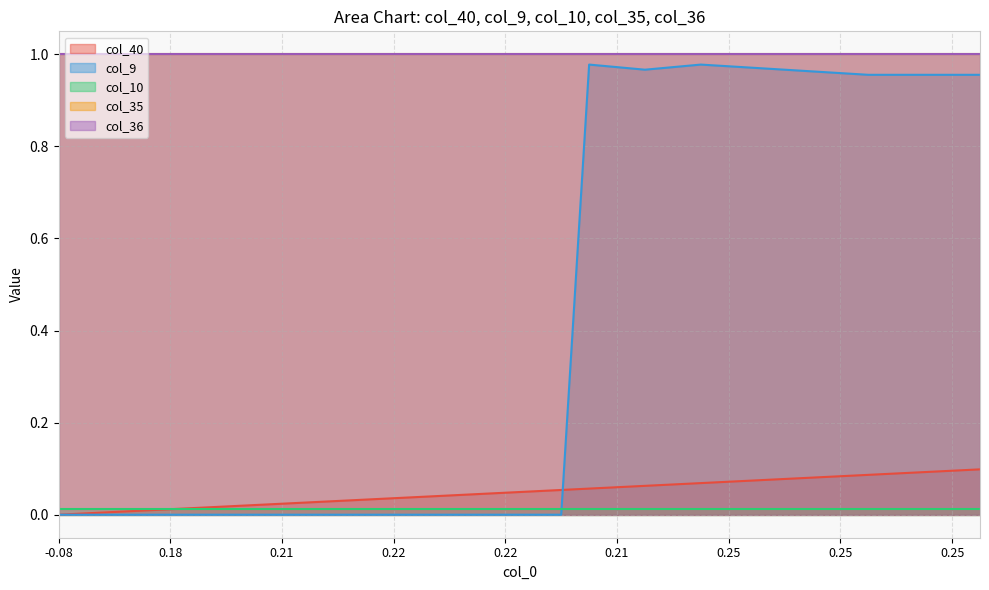

True or false: col_40 has more than 0 points higher than both neighbors.

False